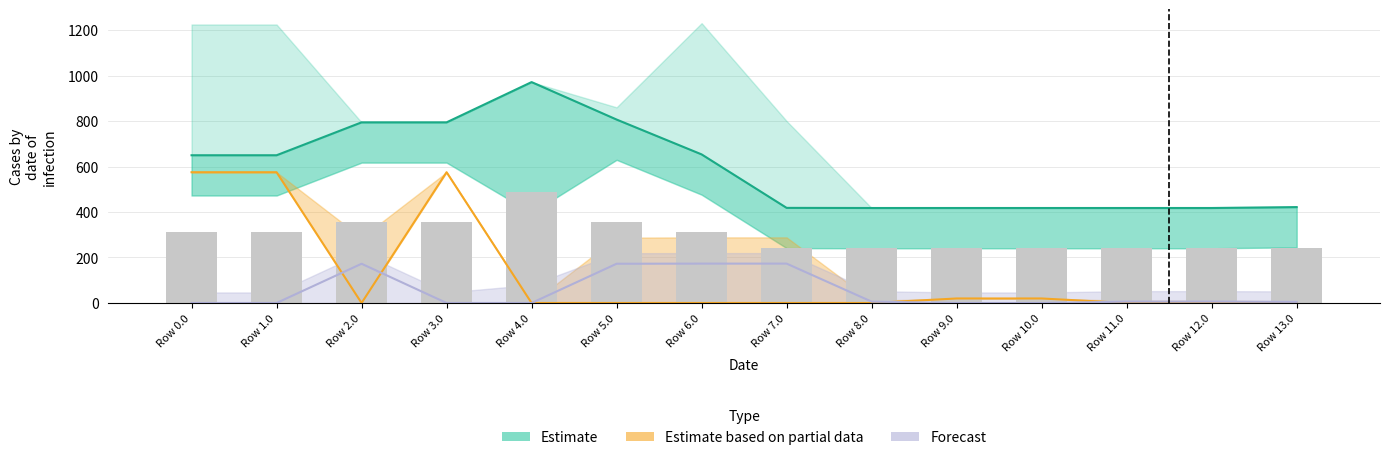

Are the bars grouped side by side (vs. stacked)?

No